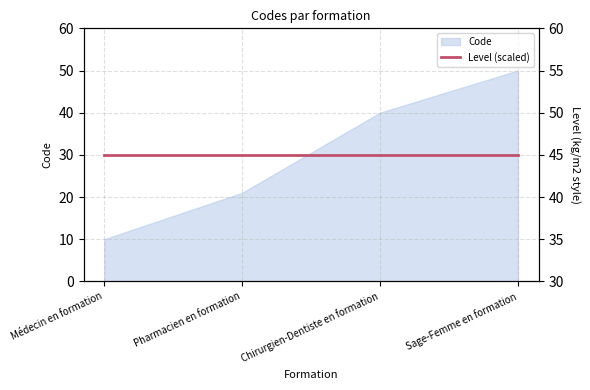

List the labels in order of value, largest first.

Sage-Femme en formation, Chirurgien-Dentiste en formation, Pharmacien en formation, Médecin en formation